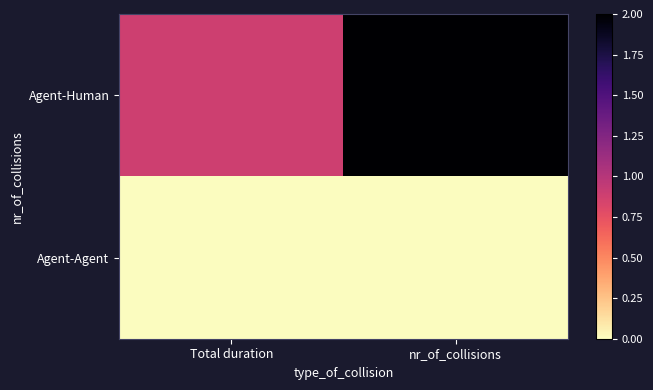

Which series has the widest spread of values?

Agent-Human